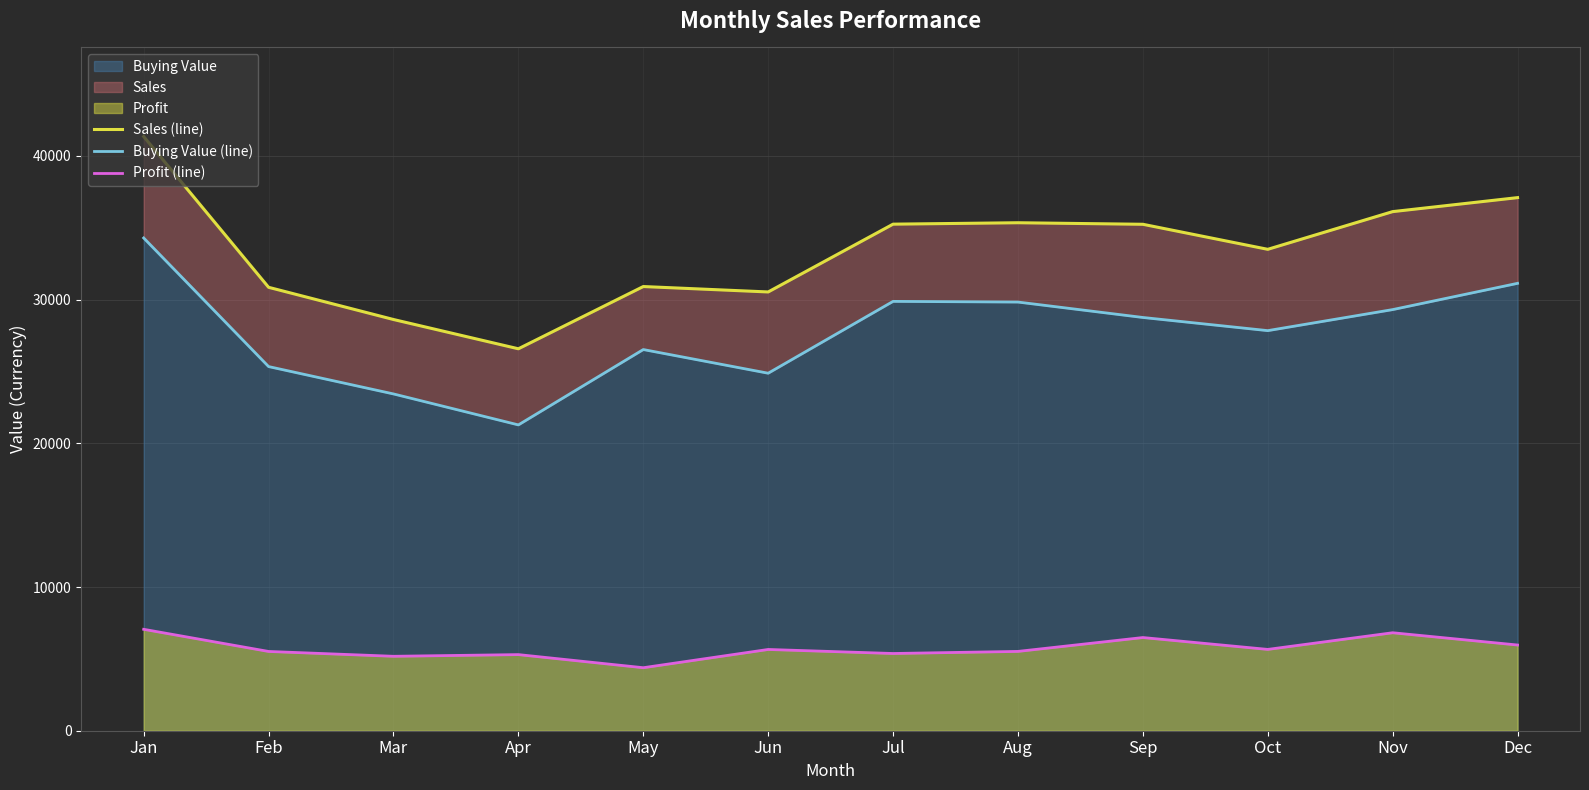

Where is Sales (line) nearest to the value 33963?

Oct